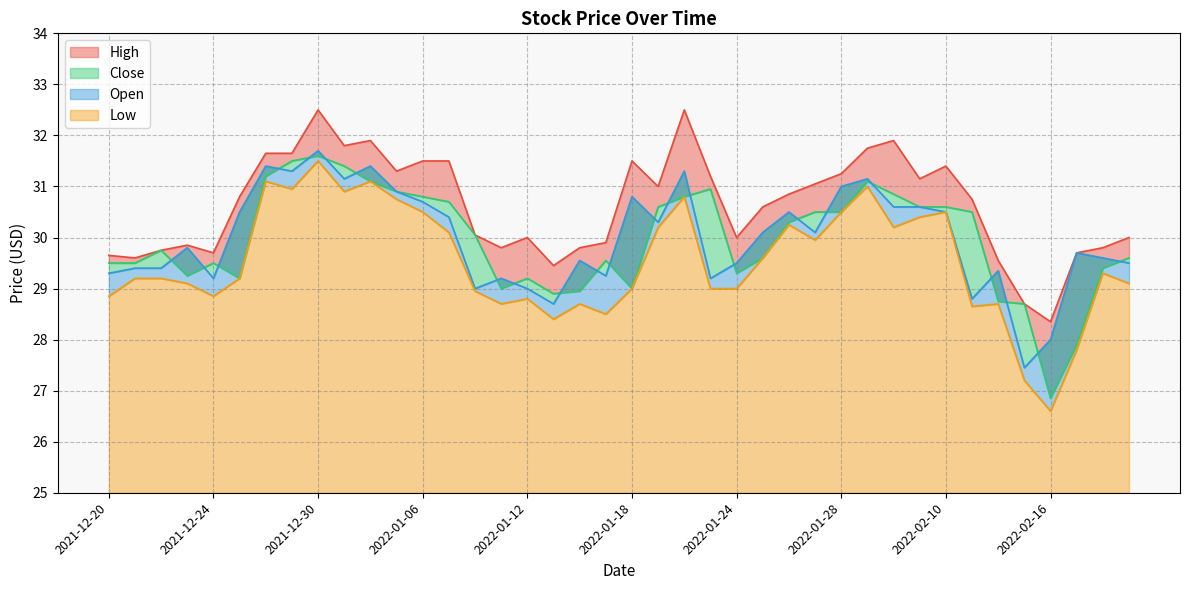

Is the value of Open at 2022-02-14 greater than the value of Close at 2022-01-17?

No